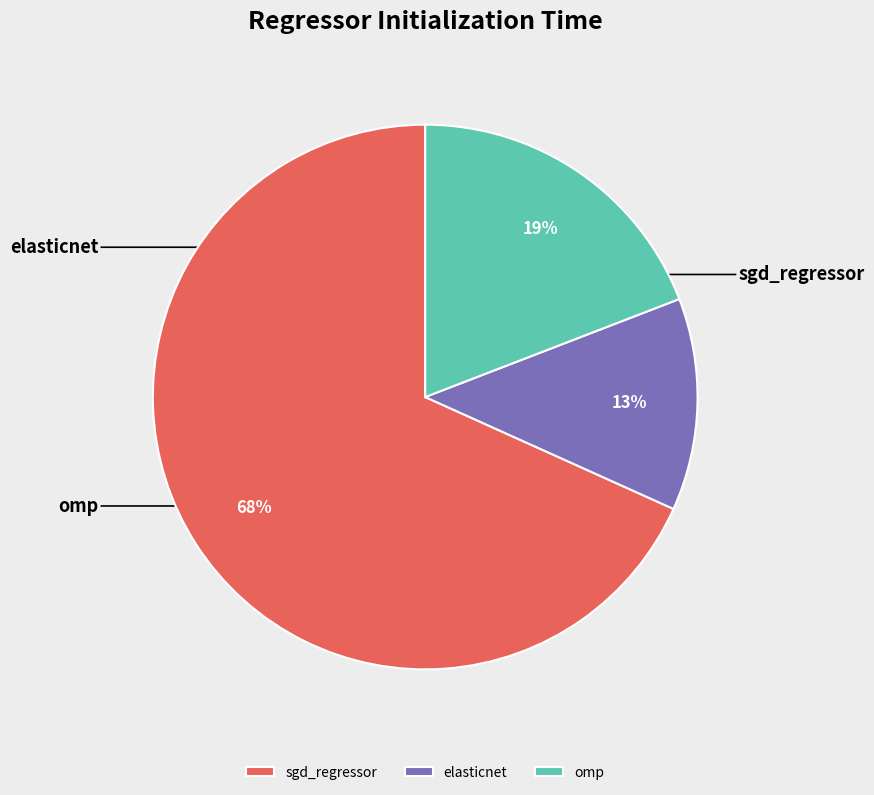

Count the number of slices in the pie.

3